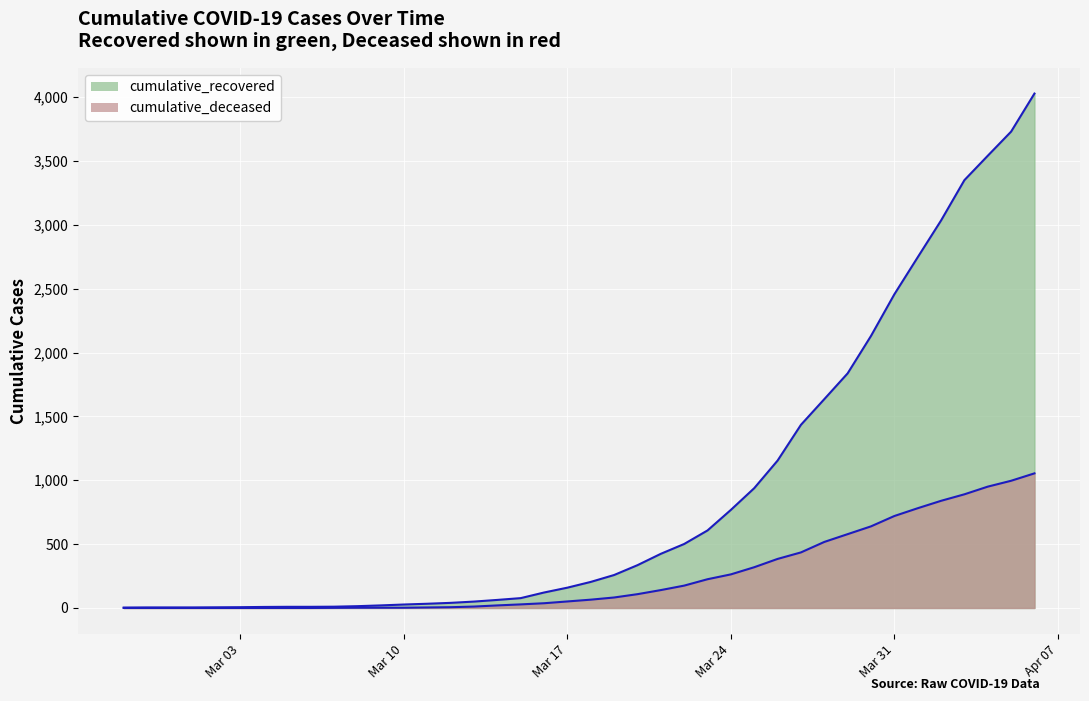

The cumulative_deceased series shows 259 at 2020-03-22. True or false?

False